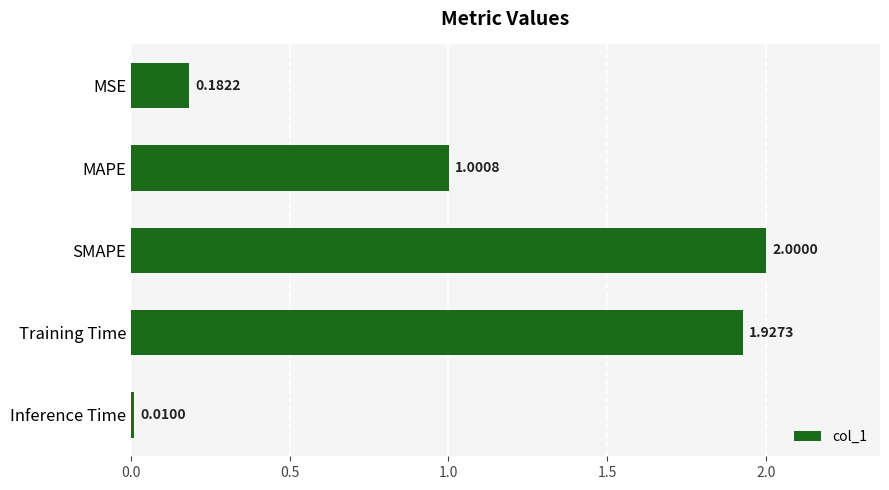

Where is the data nearest to the value 1?

MAPE